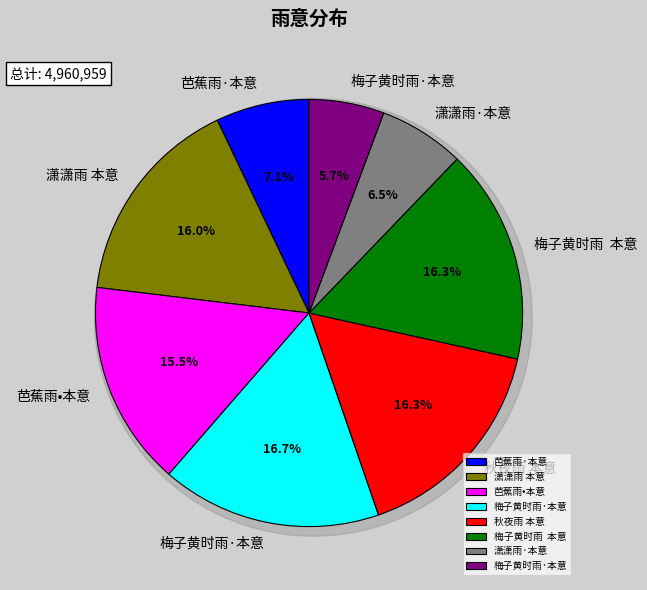

To the nearest percent, what is the combined percentage of 梅子黄时雨·本意 and 芭蕉雨·本意?

13%